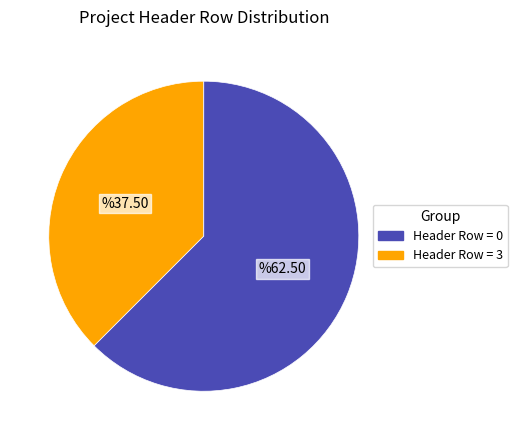

Does any single category account for the majority?

Yes